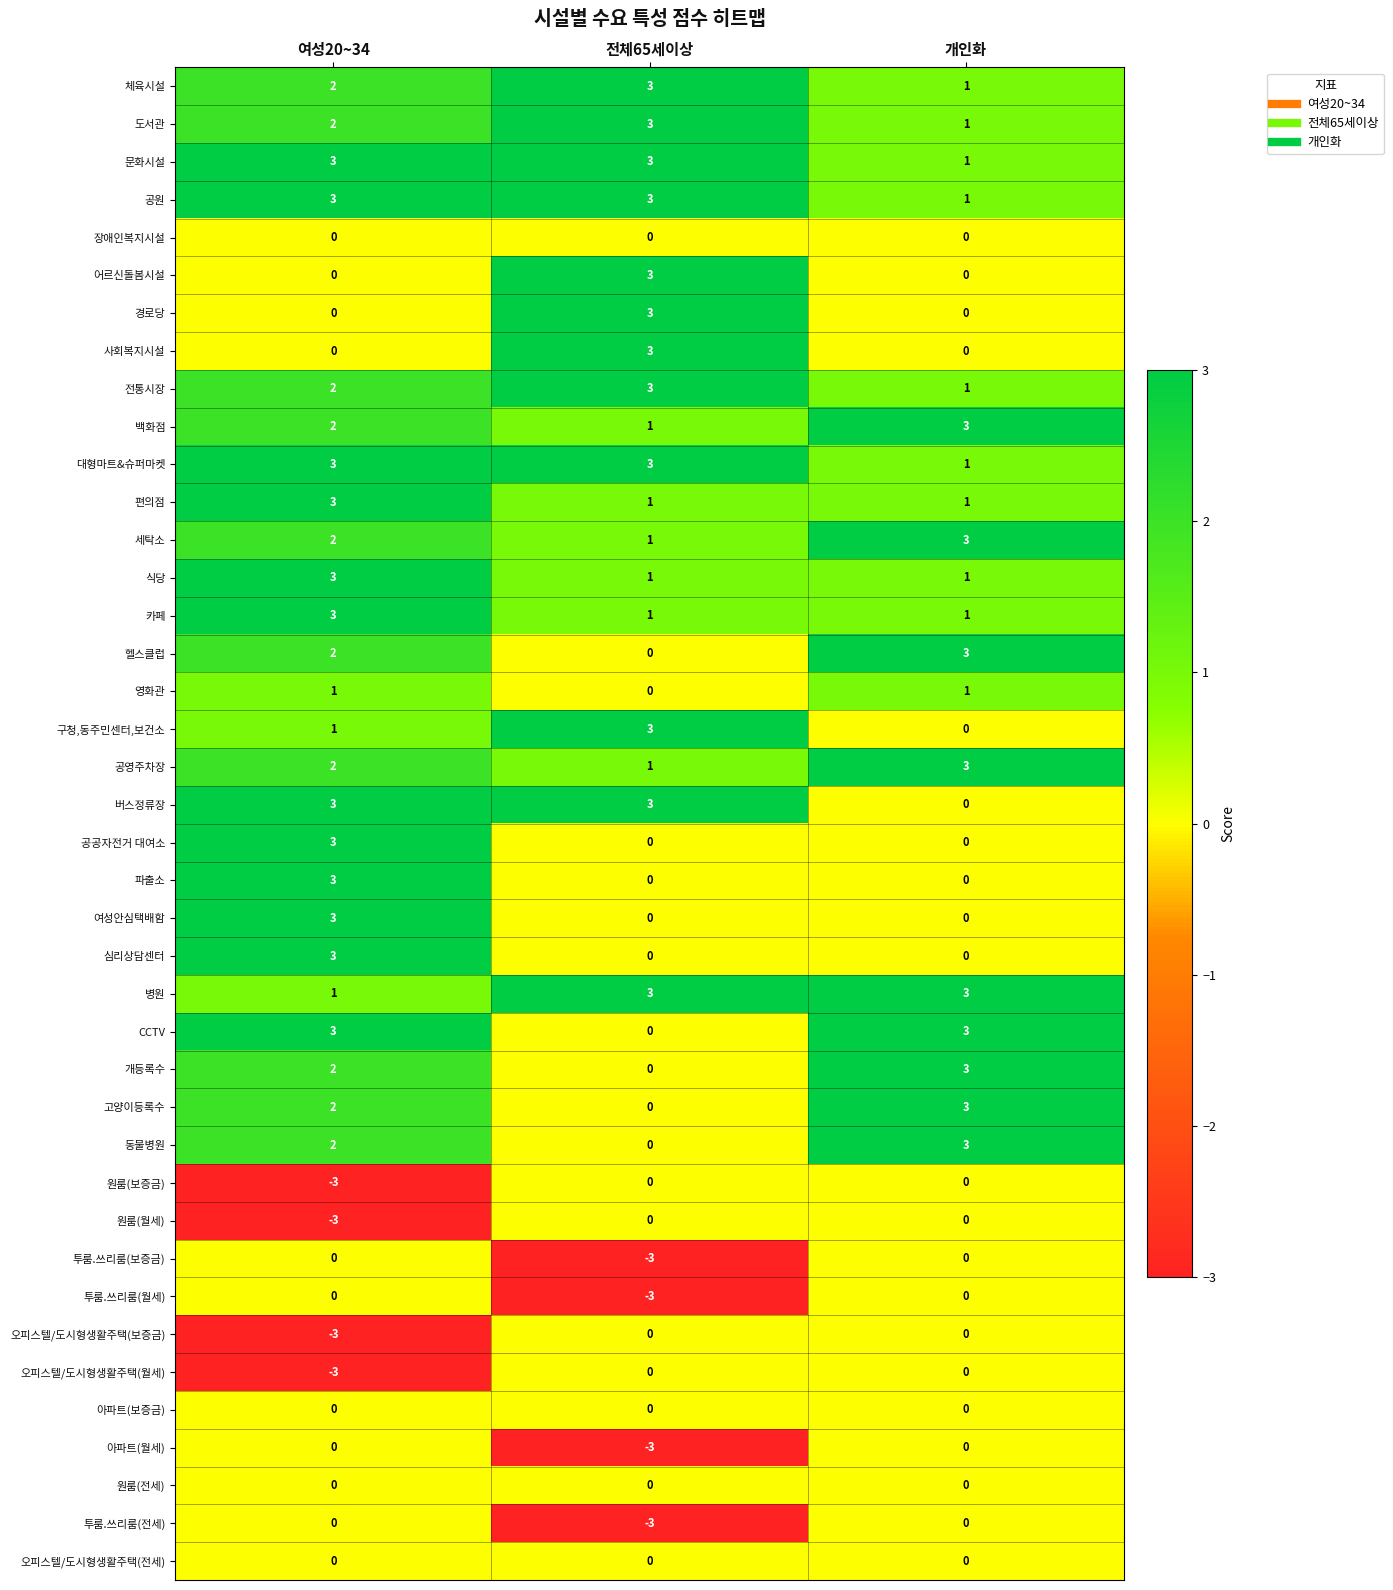

What is the maximum value for 문화시설?

3